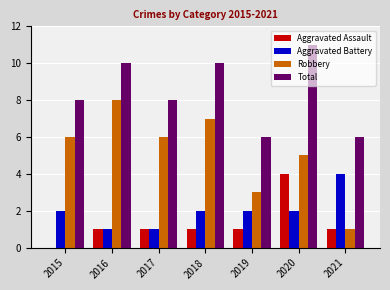

At which category is the sum across all series the highest?

2020